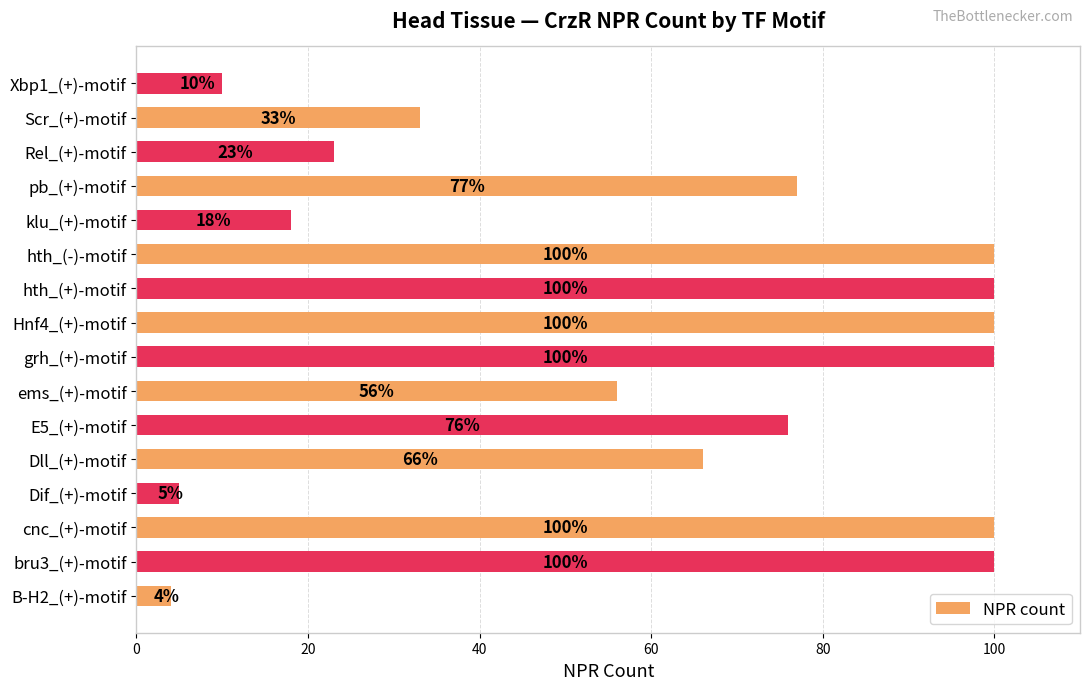

What is the maximum value shown in the chart?

100